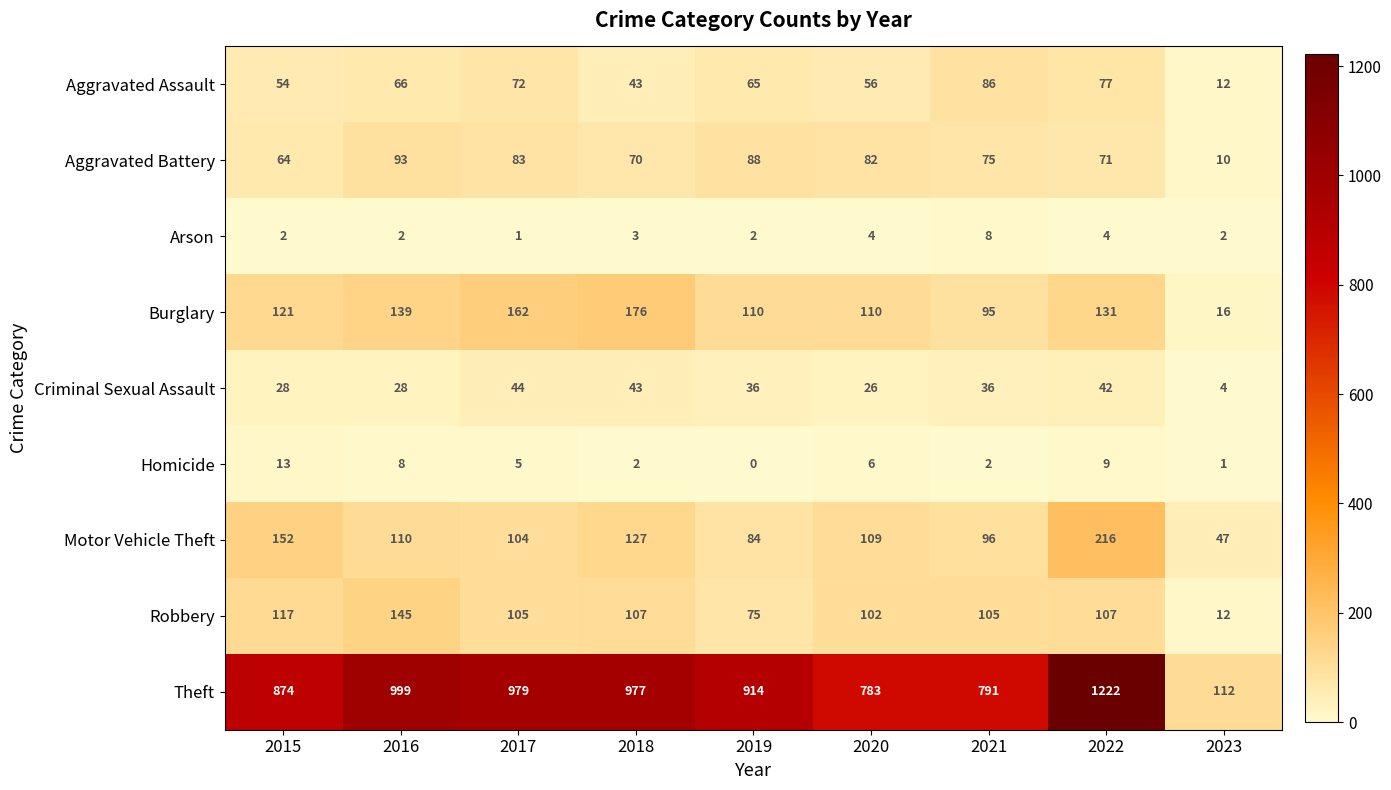

True or false: Criminal Sexual Assault has a value of 16 at 2022.

False